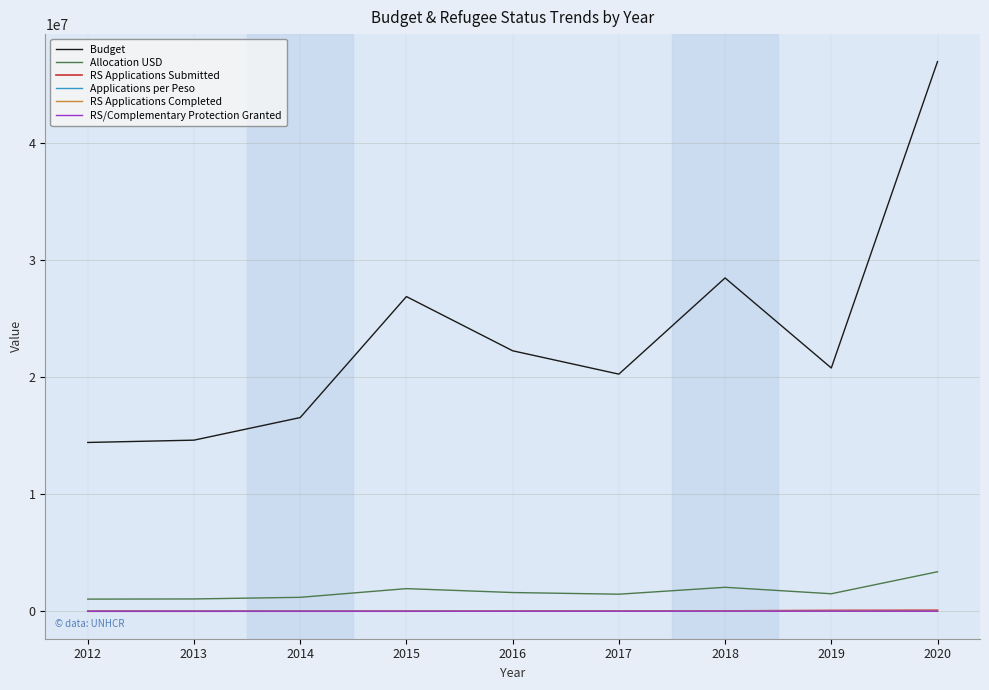

What are all the series names shown in the legend?

Budget, Allocation USD, RS Applications Submitted, Applications per Peso, RS Applications Completed, RS/Complementary Protection Granted